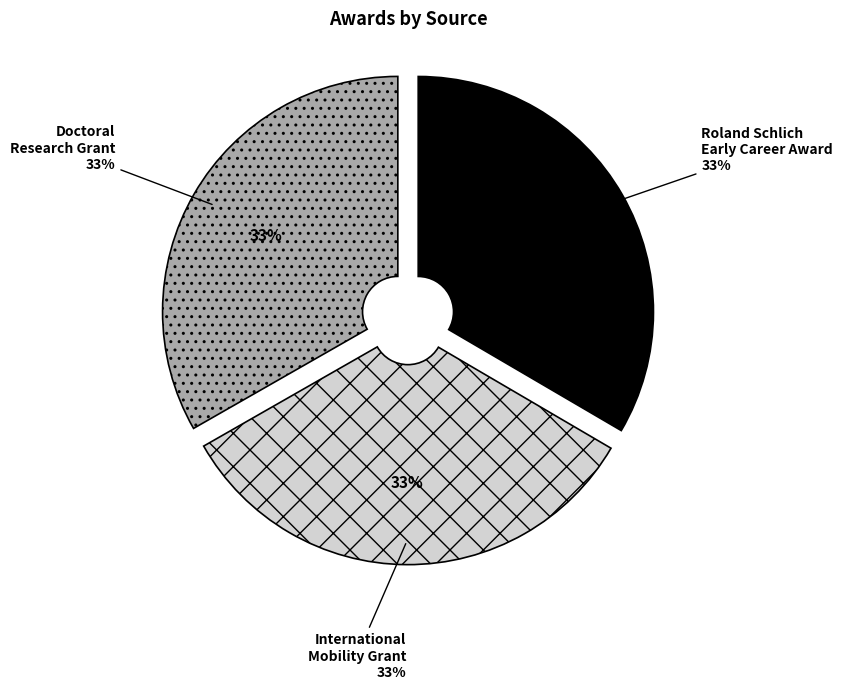

To the nearest percent, what percentage of the pie is International Mobility Program Grant?

33%